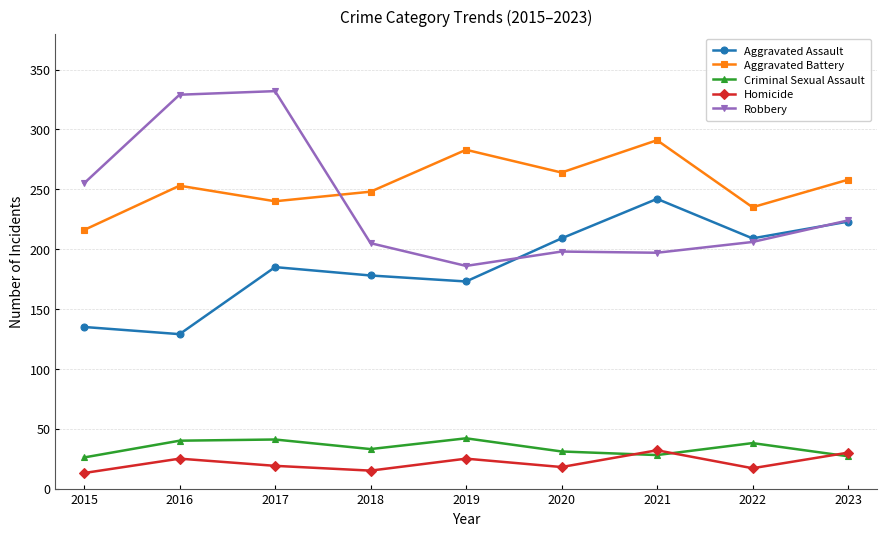

At which label does Robbery first exceed 206?

2015